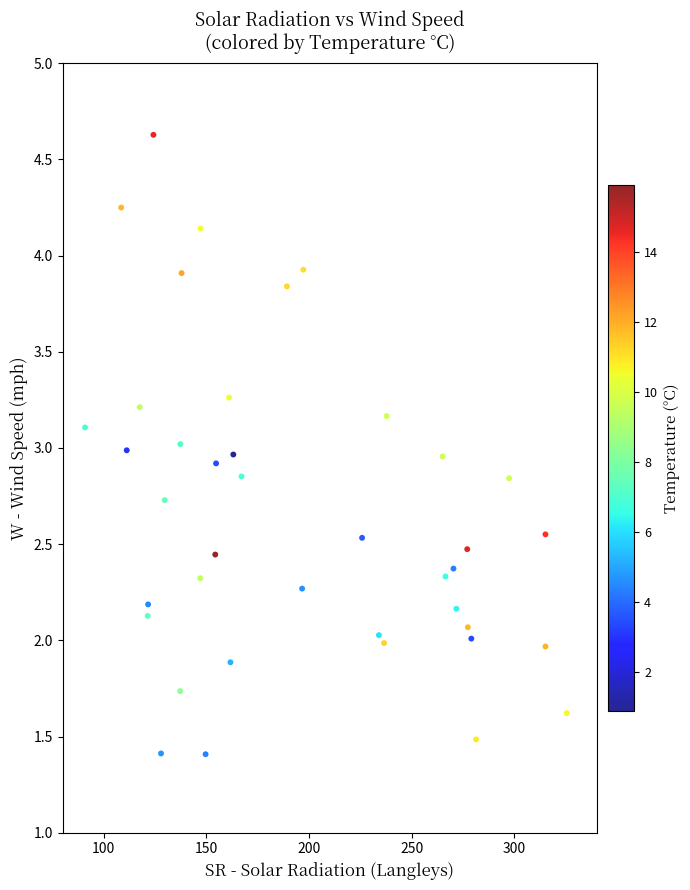

What is the range of Y values (max minus min)?

3.2